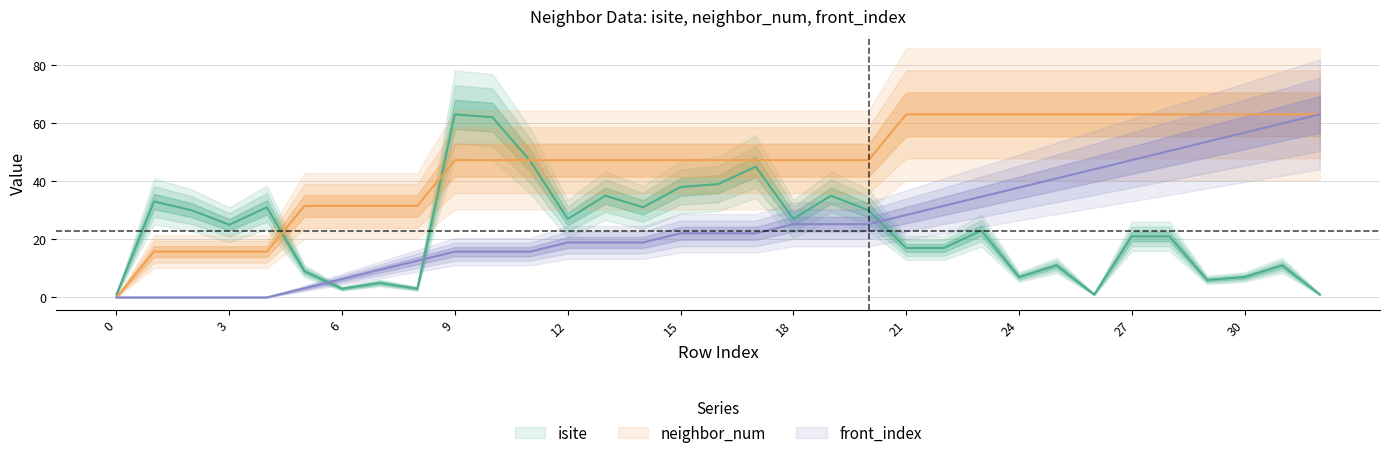

Between 1 and 2, which series saw the biggest shift?

isite